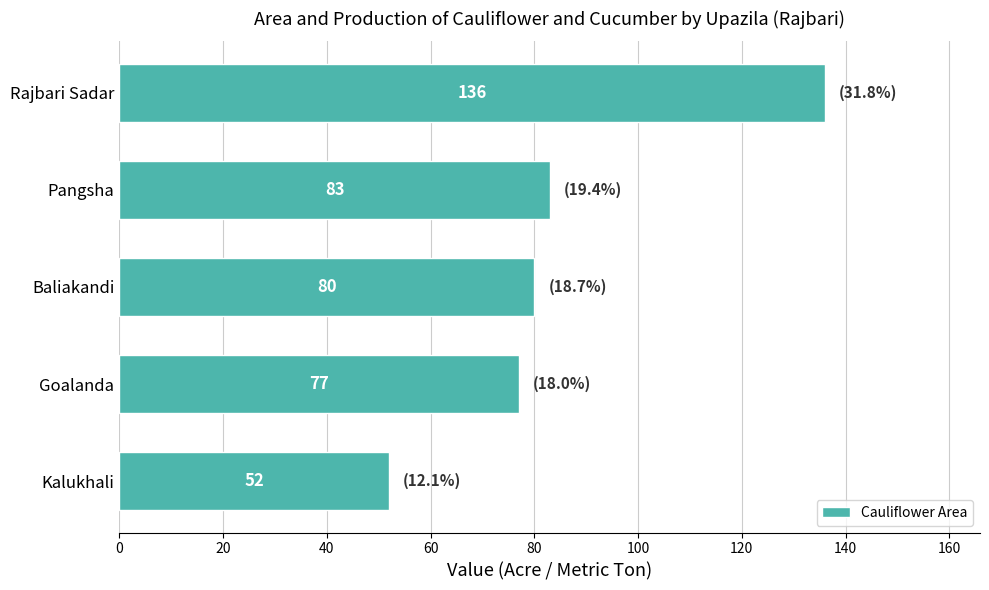

What is the change in value from Kalukhali to Pangsha?

+31